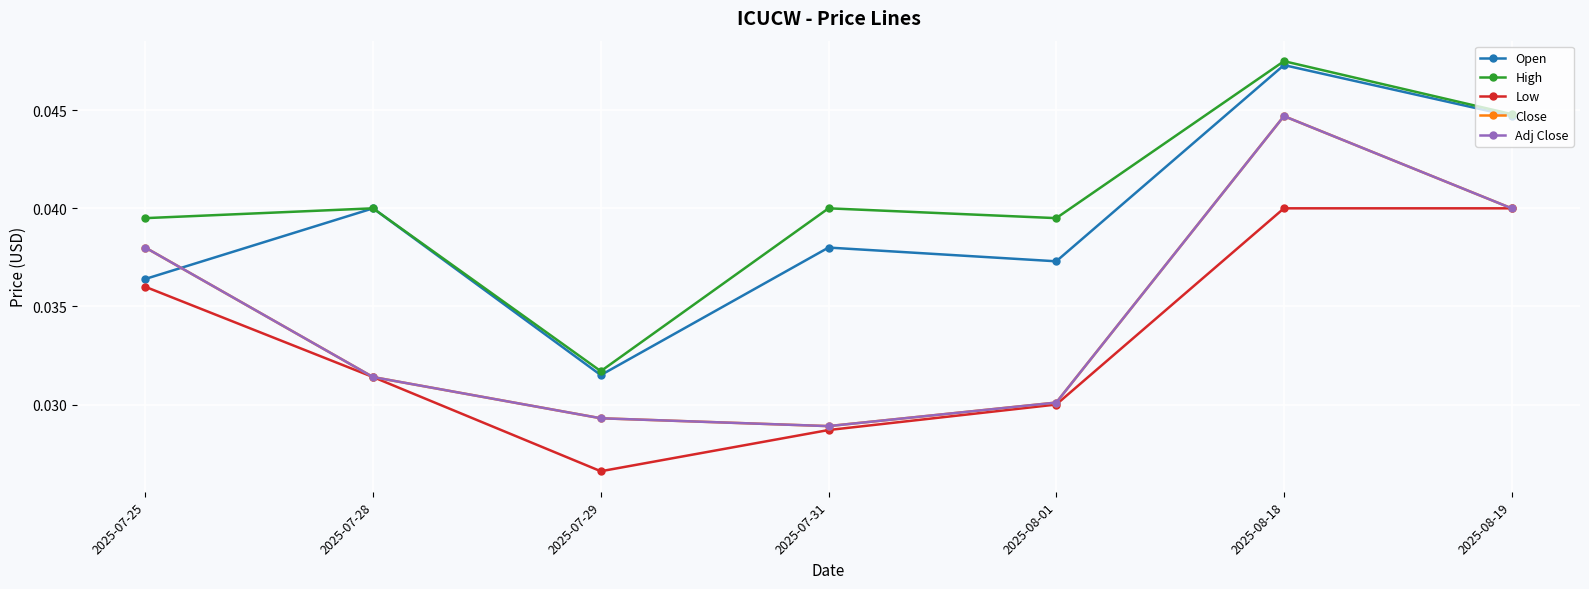

Rank the series by their maximum value, from highest to lowest.

High, Open, Close, Adj Close, Low